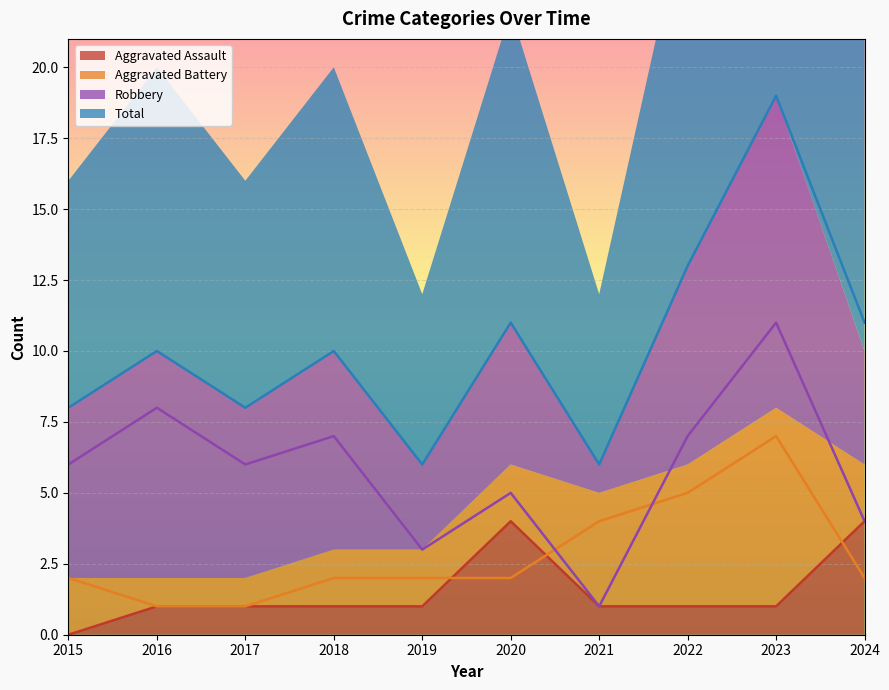

Reading left to right, extract all data points from this chart.

Aggravated Assault: 2015=0	2016=1	2017=1	2018=1	2019=1	2020=4	2021=1	2022=1	2023=1	2024=4
Aggravated Battery: 2015=2	2016=1	2017=1	2018=2	2019=2	2020=2	2021=4	2022=5	2023=7	2024=2
Robbery: 2015=6	2016=8	2017=6	2018=7	2019=3	2020=5	2021=1	2022=7	2023=11	2024=4
Total: 2015=8	2016=10	2017=8	2018=10	2019=6	2020=11	2021=6	2022=13	2023=19	2024=11